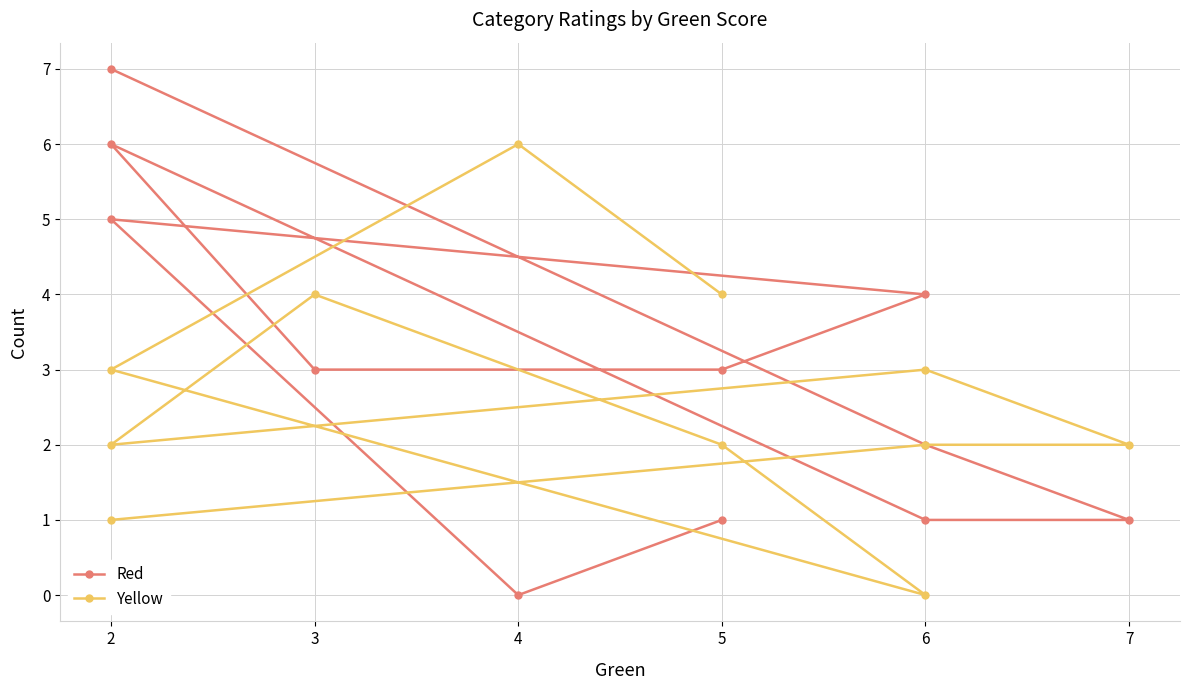

How many lines are shown in the chart?

2